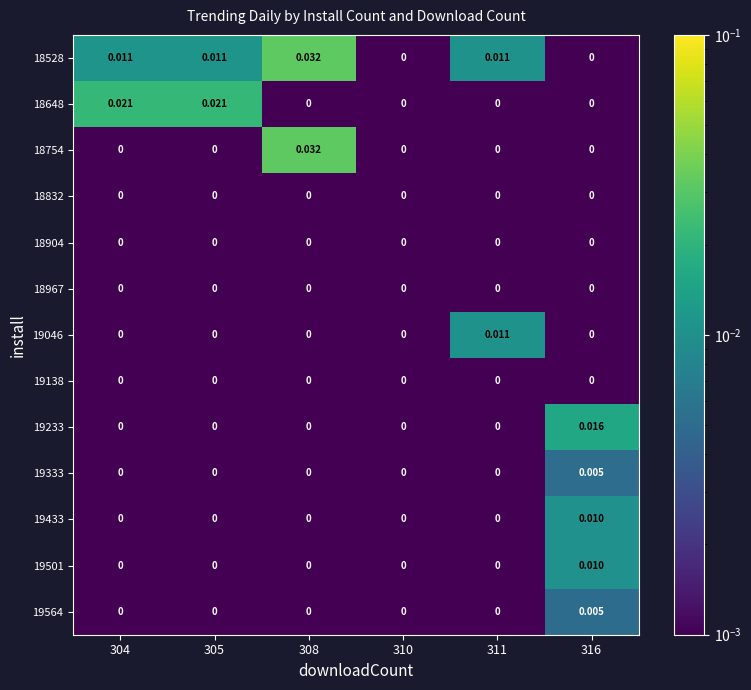

How many values in 18754 are above zero?

1